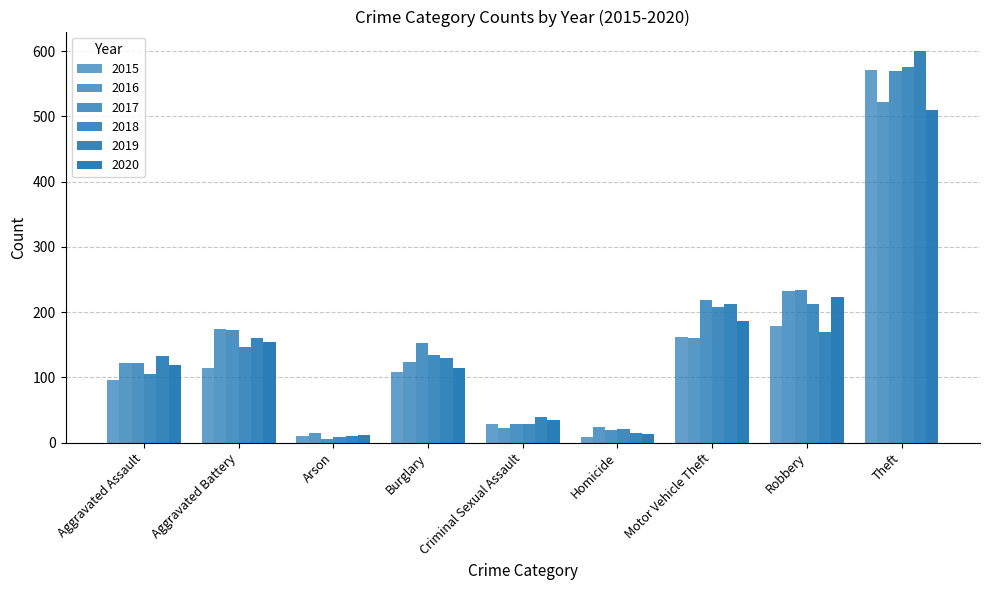

What is the label of the 4th bar from the right?

Homicide